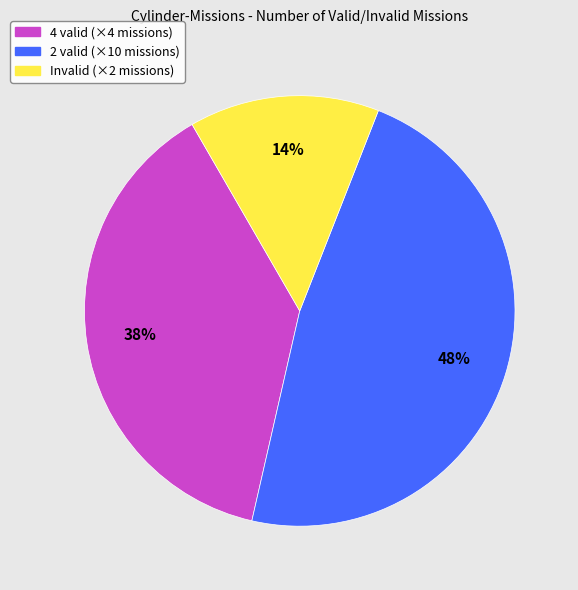

Is there any slice that represents more than half of the pie?

No